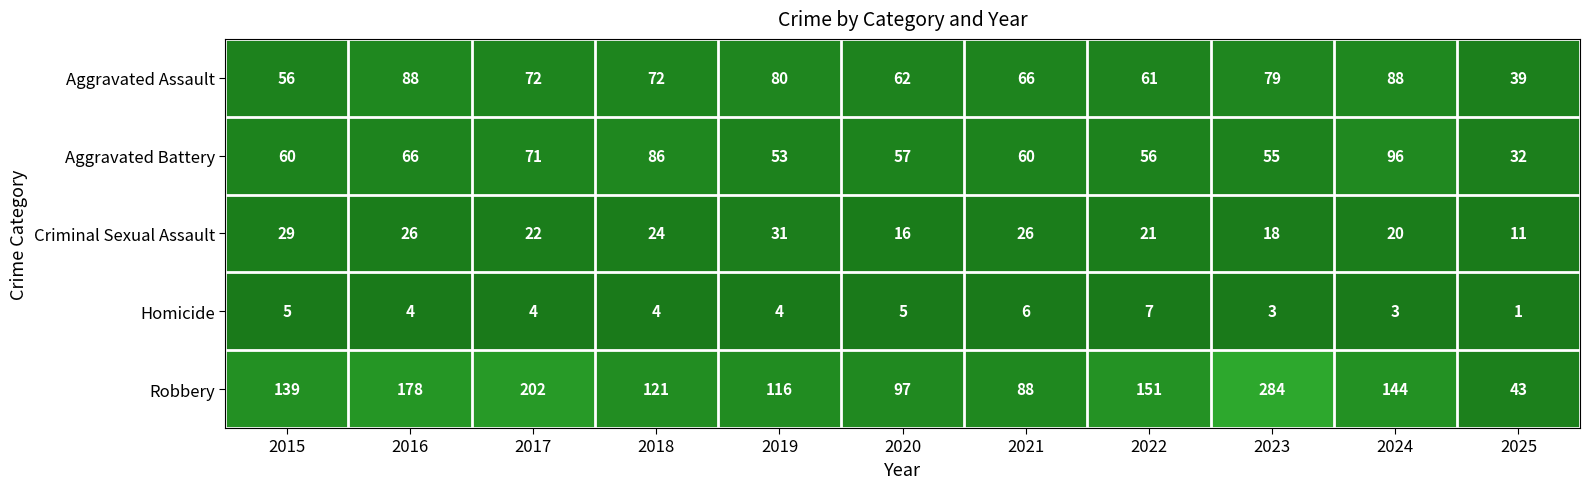

Between 2019 and 2025, which series saw the biggest shift?

Robbery